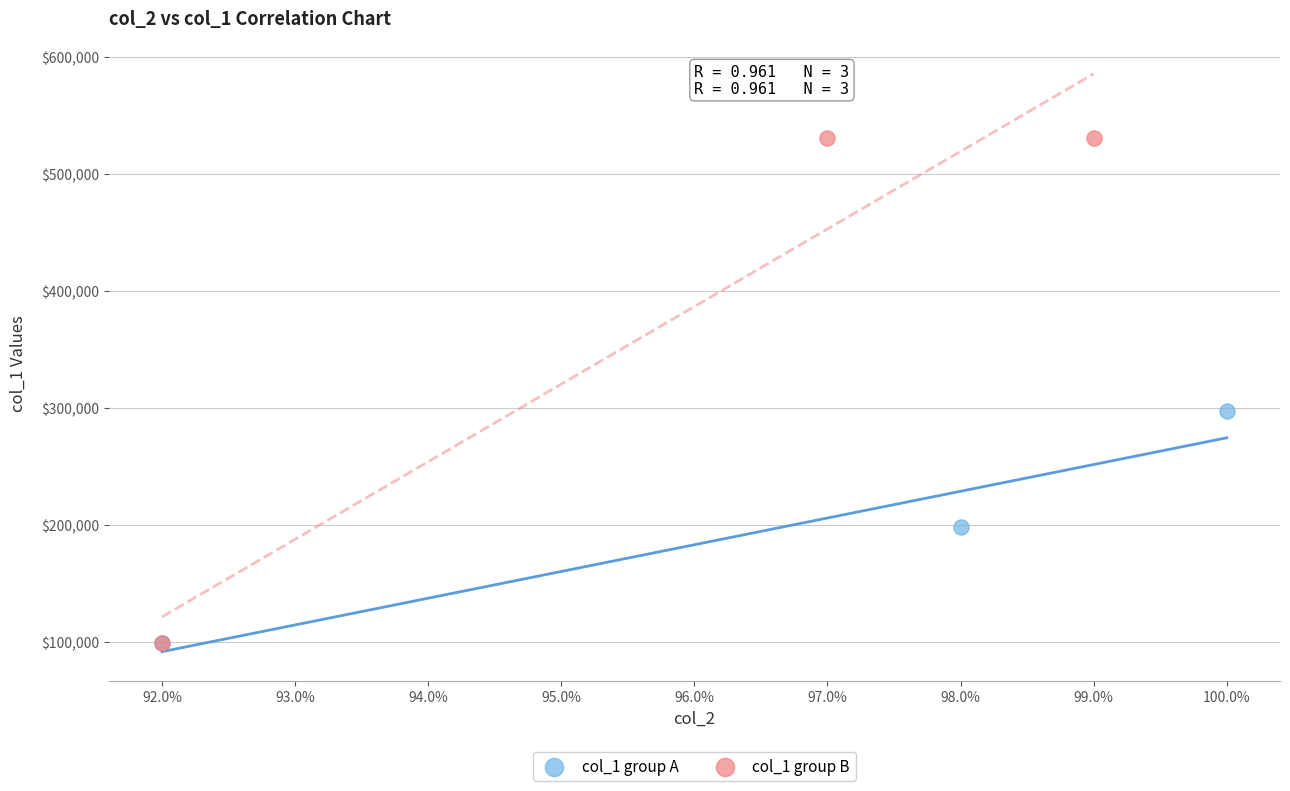

Which series reaches the maximum Y coordinate?

col_1 group B